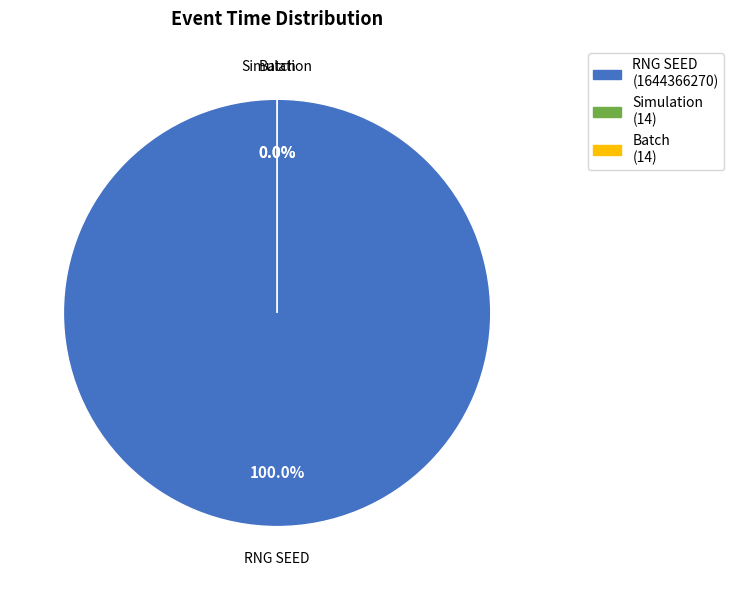

Which slice is the largest?

RNG SEED